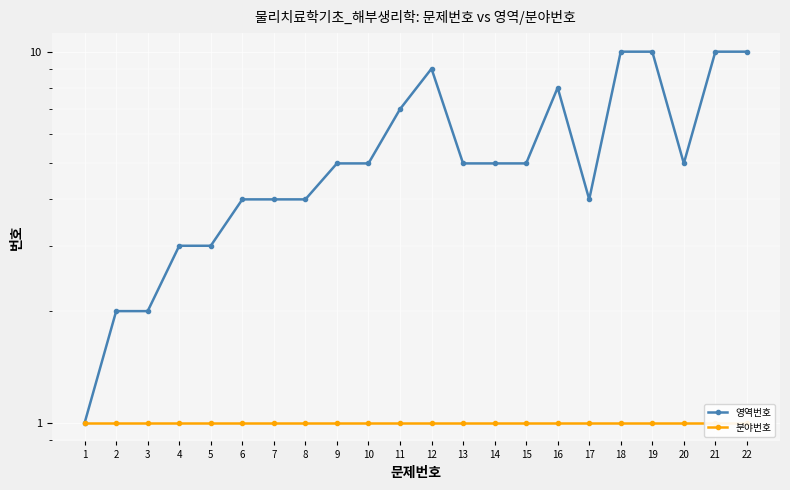

Where is the first local minimum for 영역번호?

17